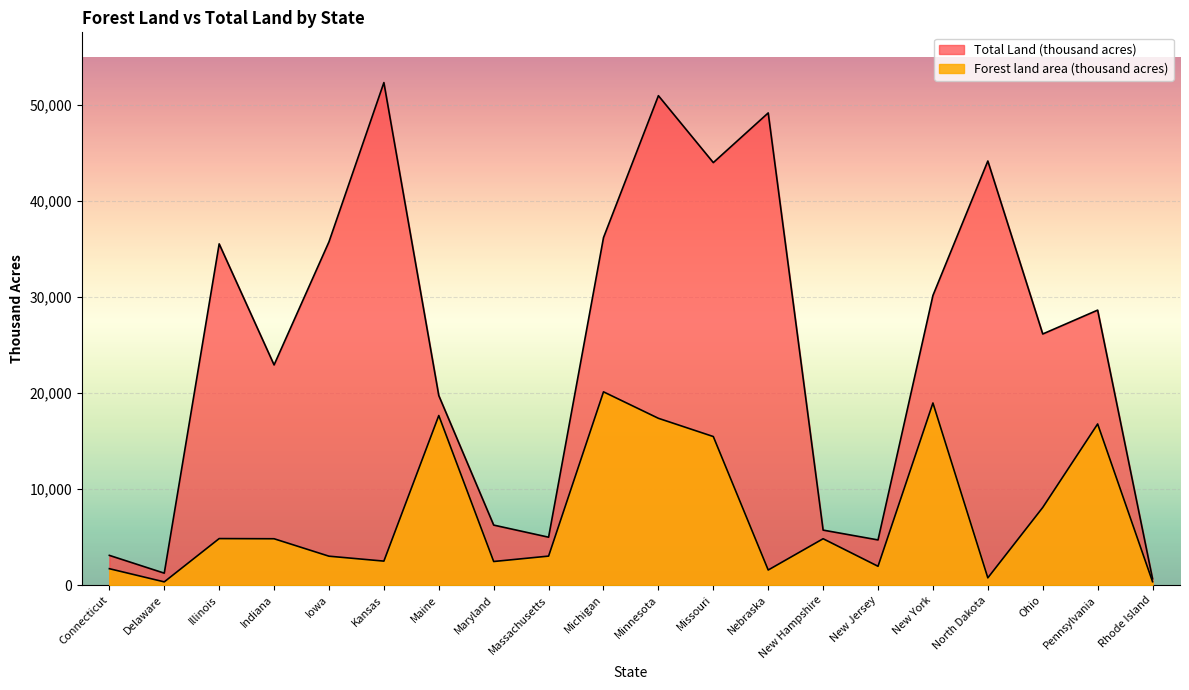

Between Michigan and New York, which series saw the biggest shift?

Total Land (thousand acres)